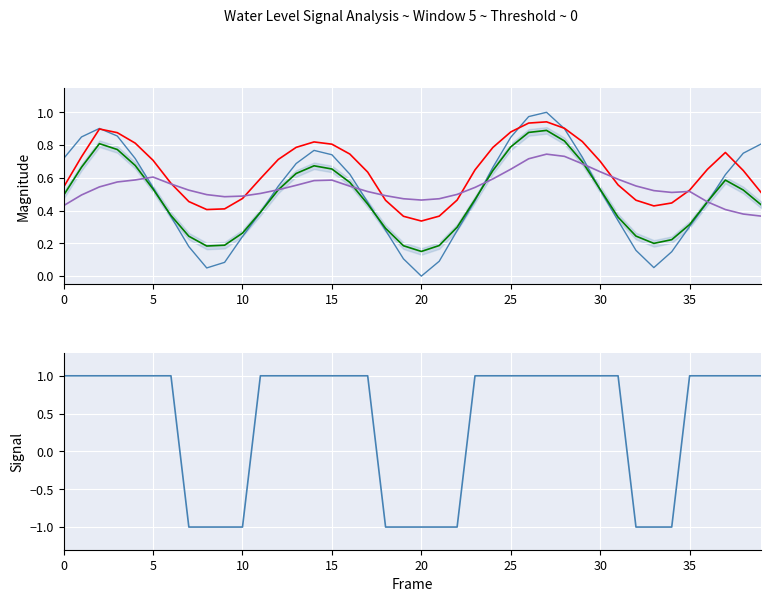

Is it true that Smoothed cbrt equals 0.6 at 32?

True